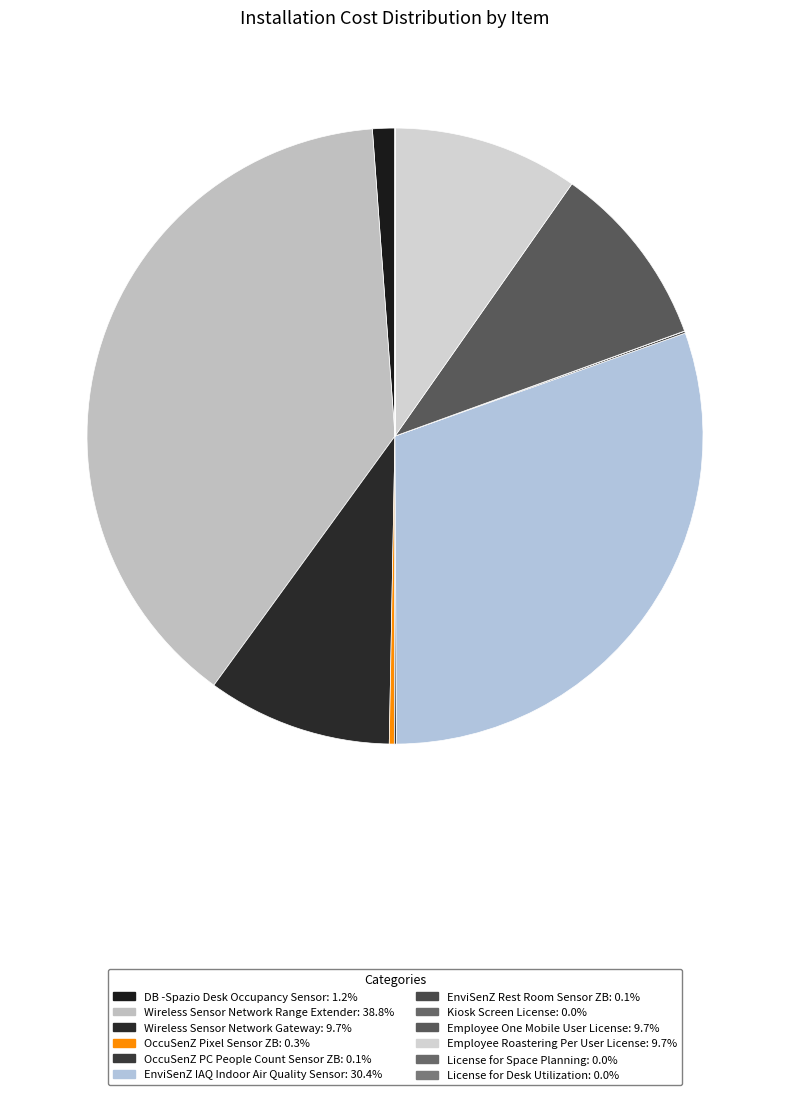

What is the largest slice in the pie chart?

Wireless Sensor Network Range Extender